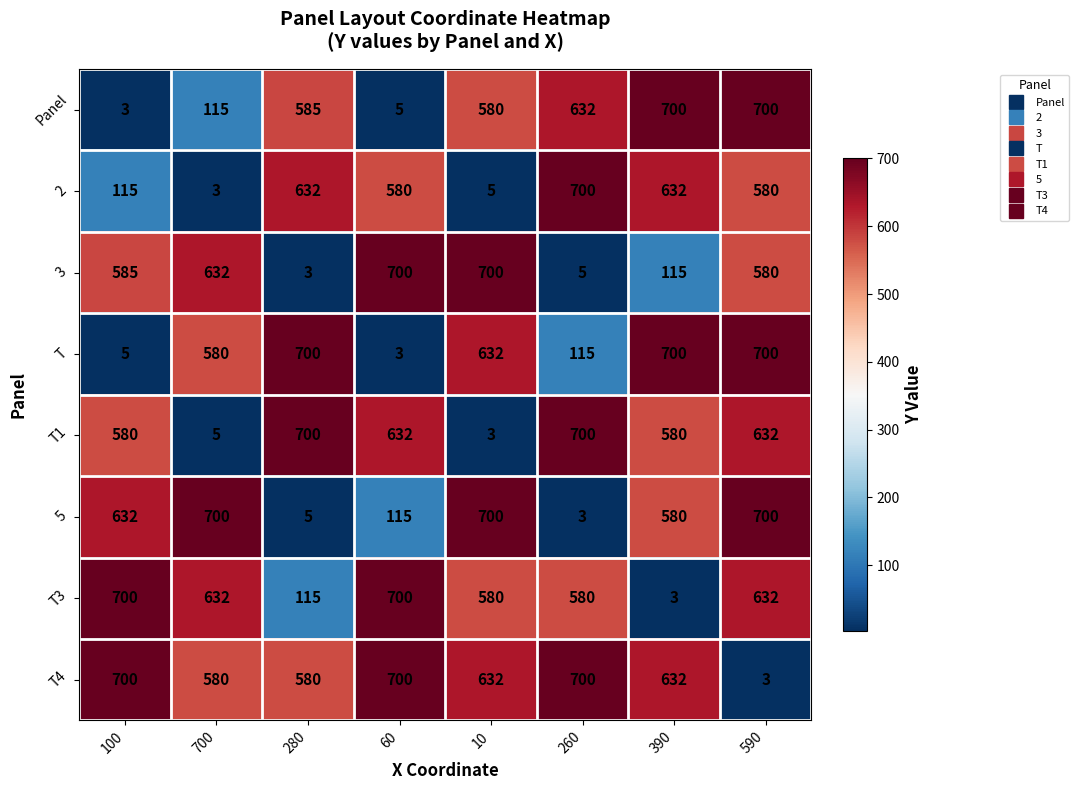

What is the maximum value shown in the chart?

700